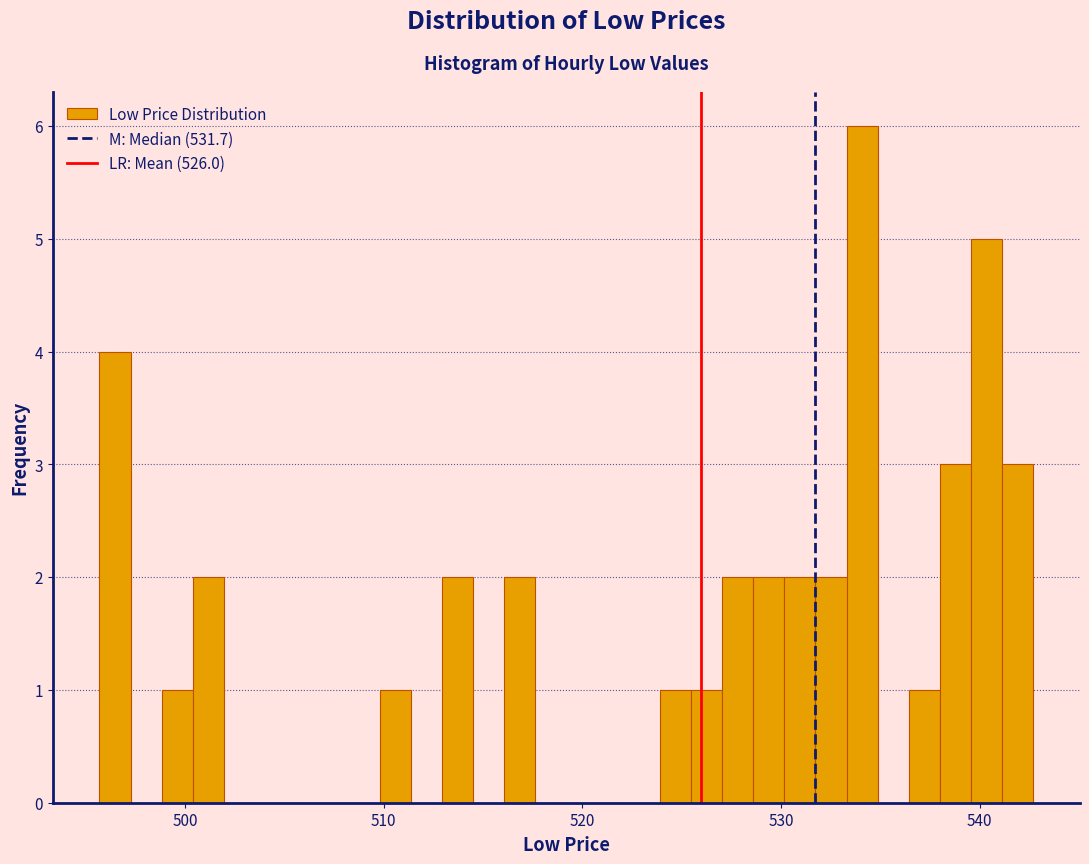

Read against the x-axis, roughly where is the centre of the tallest bar?

534